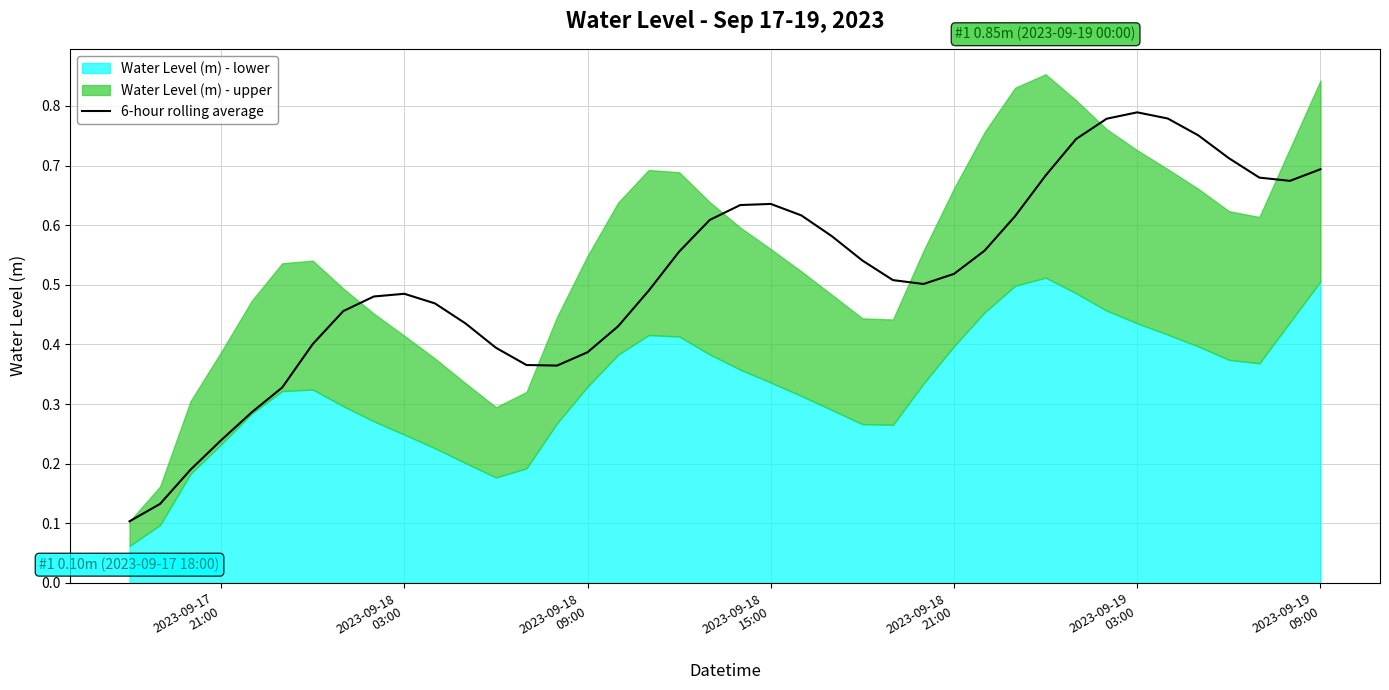

How many interior local peaks (higher than both neighbors) does the data have?

3